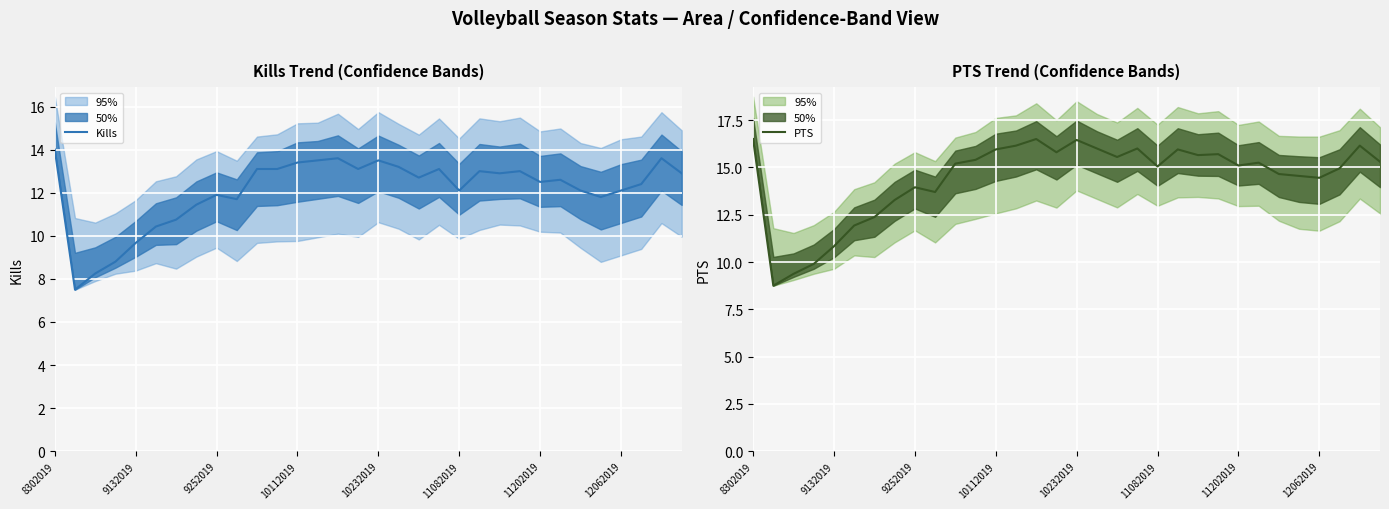

What is the average value of the Kills series?

12.1